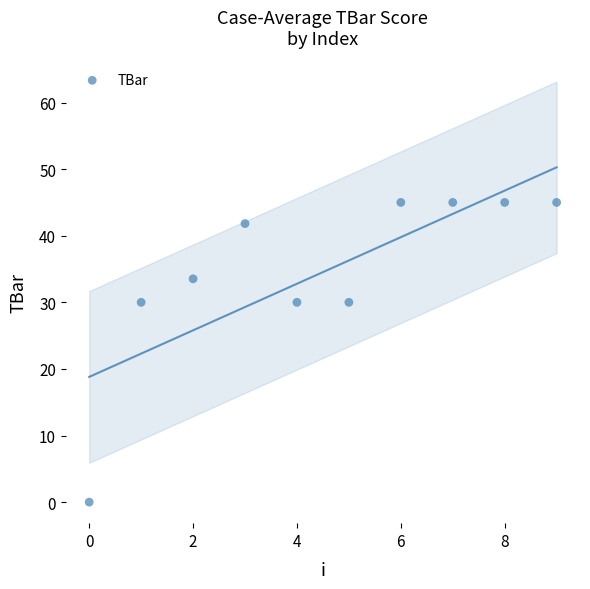

What is the average Y value?

34.5